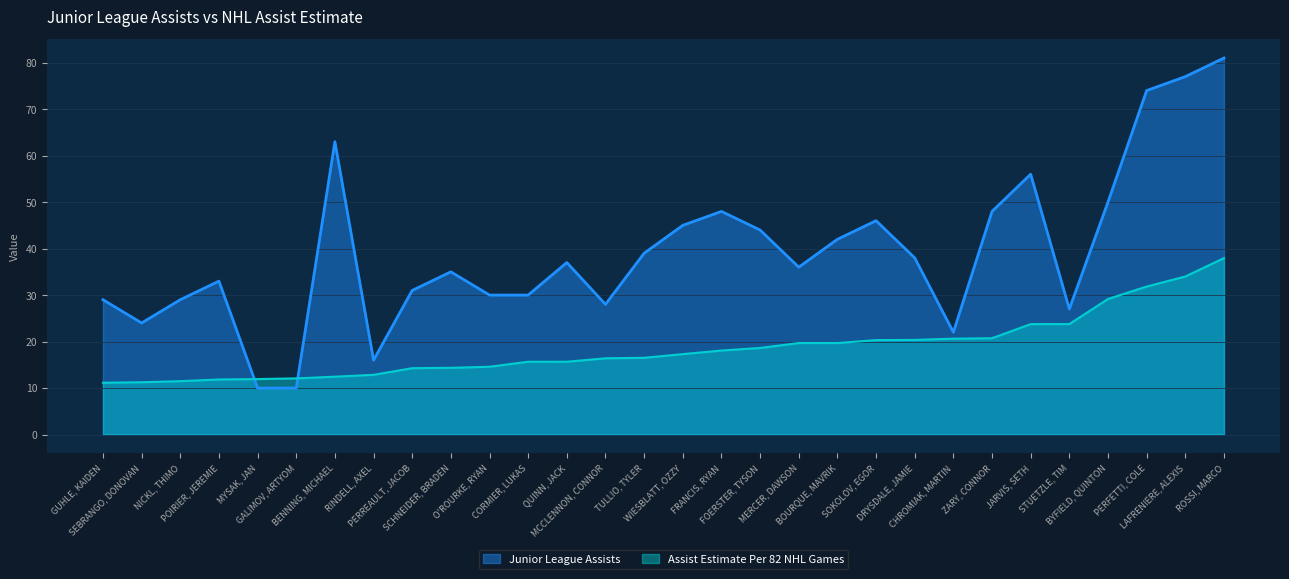

What position from the left is FRANCIS, RYAN?

17